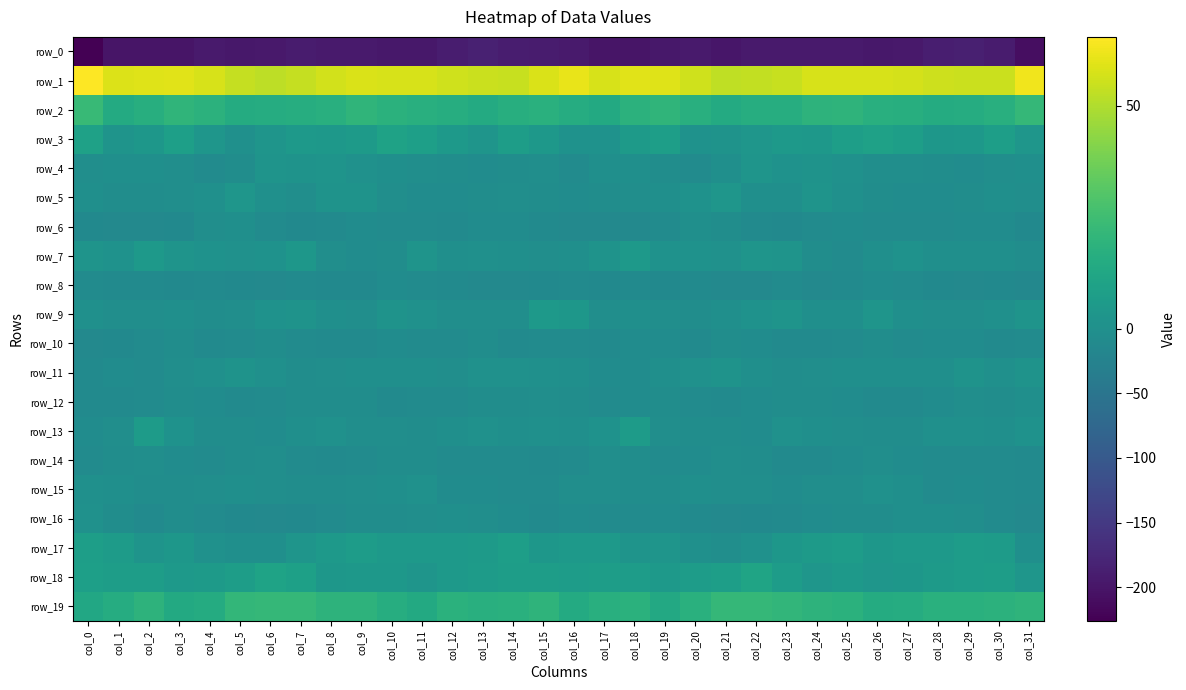

The row_19 series shows 9.1 at col_1. True or false?

False